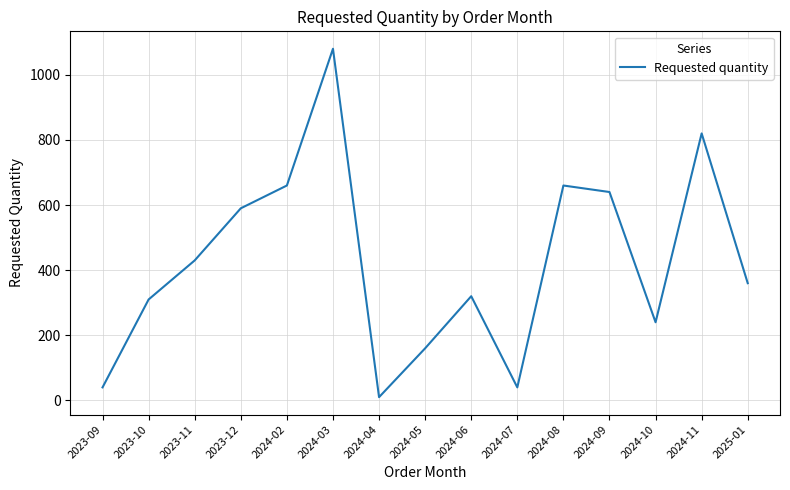

What is the change in value from 2024-02 to 2024-11?

+160